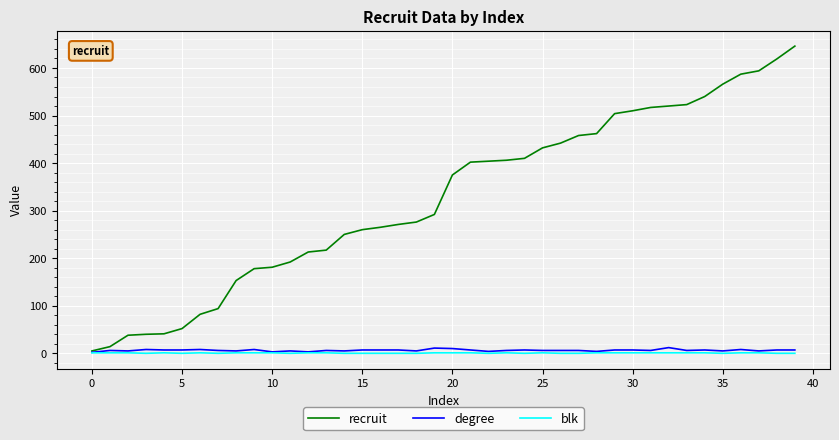

Count the number of categories in the chart.

40